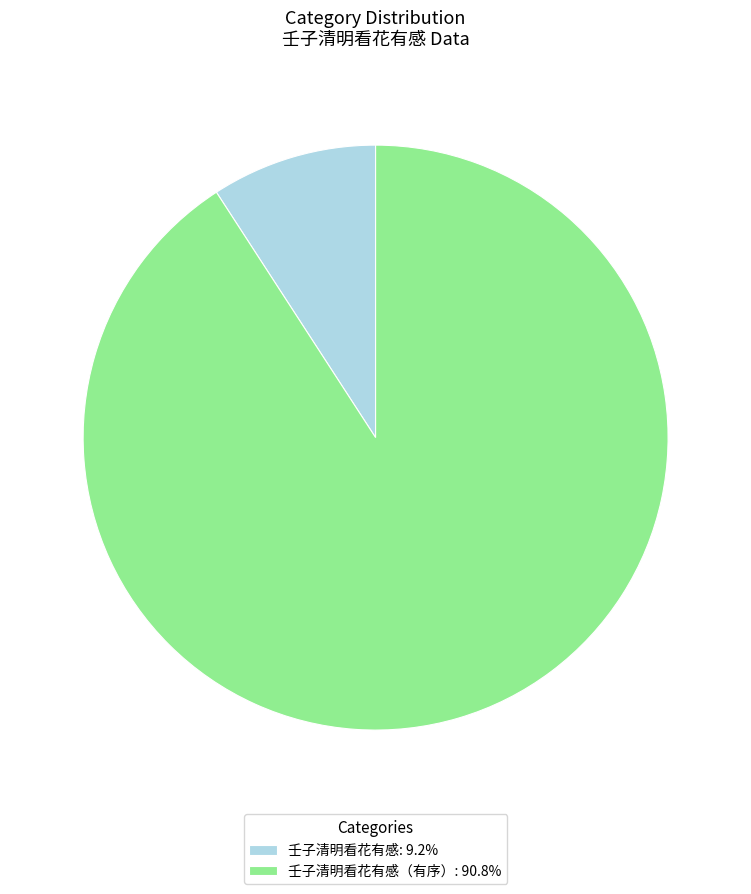

Does 壬子清明看花有感（有序）: 90.8% represent more than half of the total?

Yes